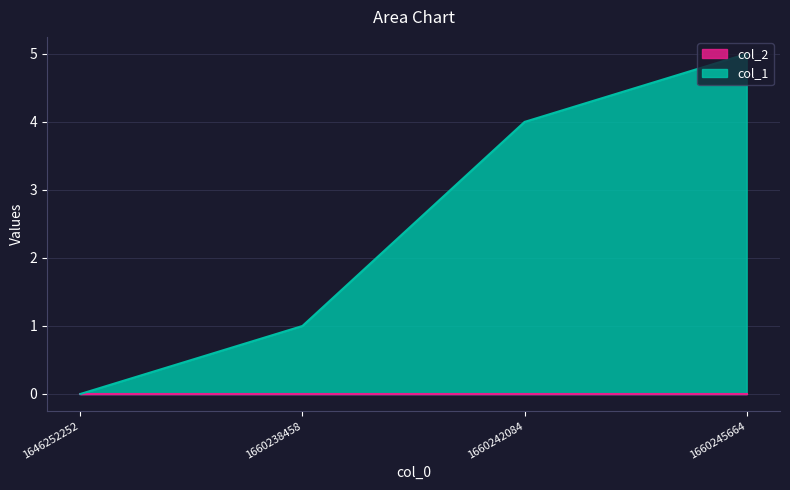

Between 1660238458 and 1660245664, which is larger?

1660245664